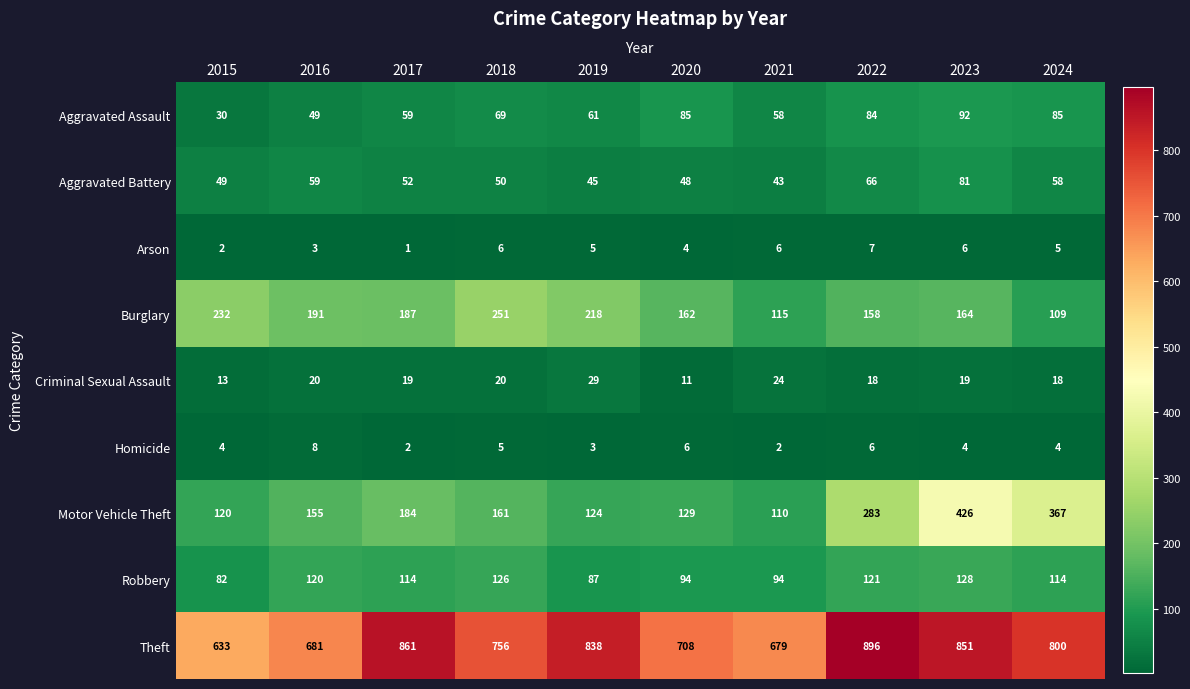

What is the difference between the highest and lowest values at 2015?

631